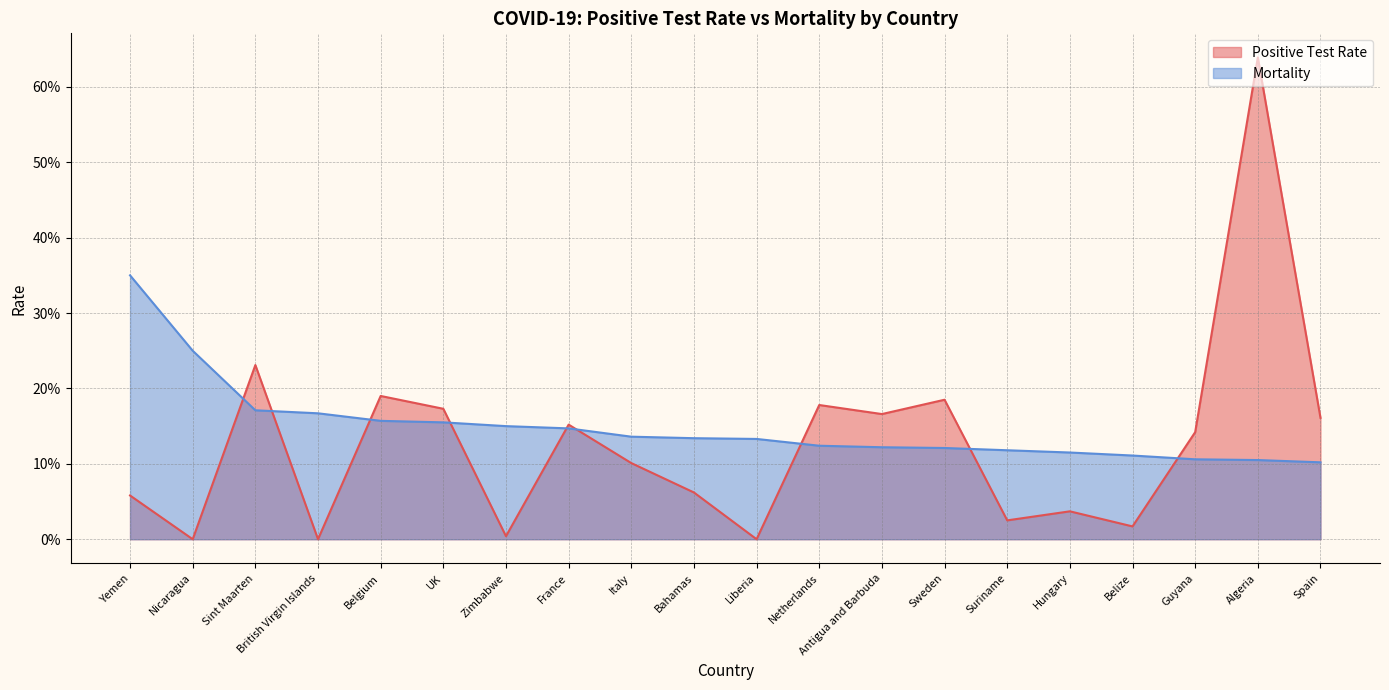

The Positive Test Rate series shows 0.0 at Hungary. True or false?

False